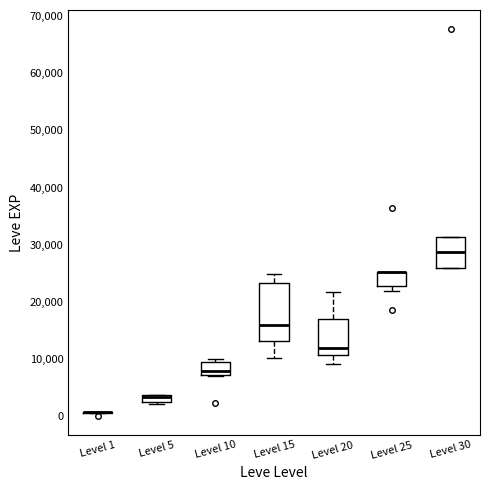

Where does the median line of the box for Level 30 sit on the y-axis? The values are not printed on the chart, so give them approximately, as read against the axis.

29000